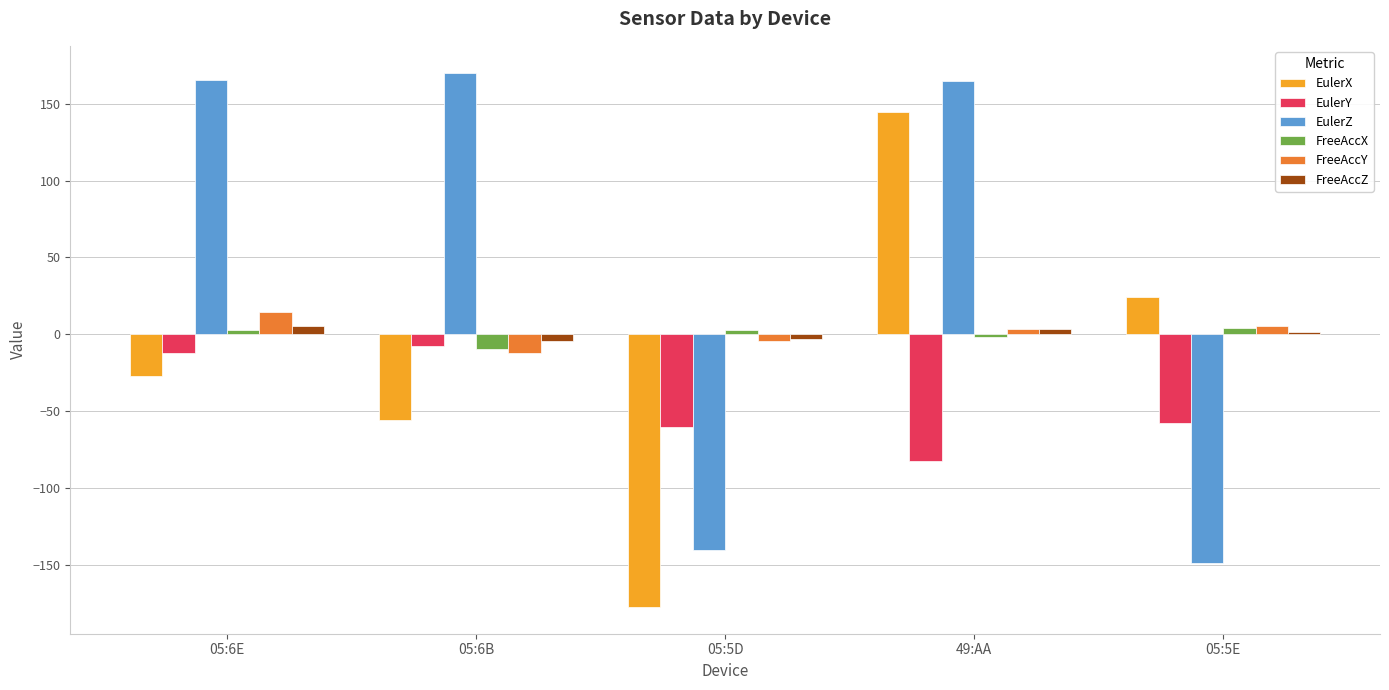

Is the value of EulerY at 05:6E greater than the value of EulerX at 05:6E?

Yes